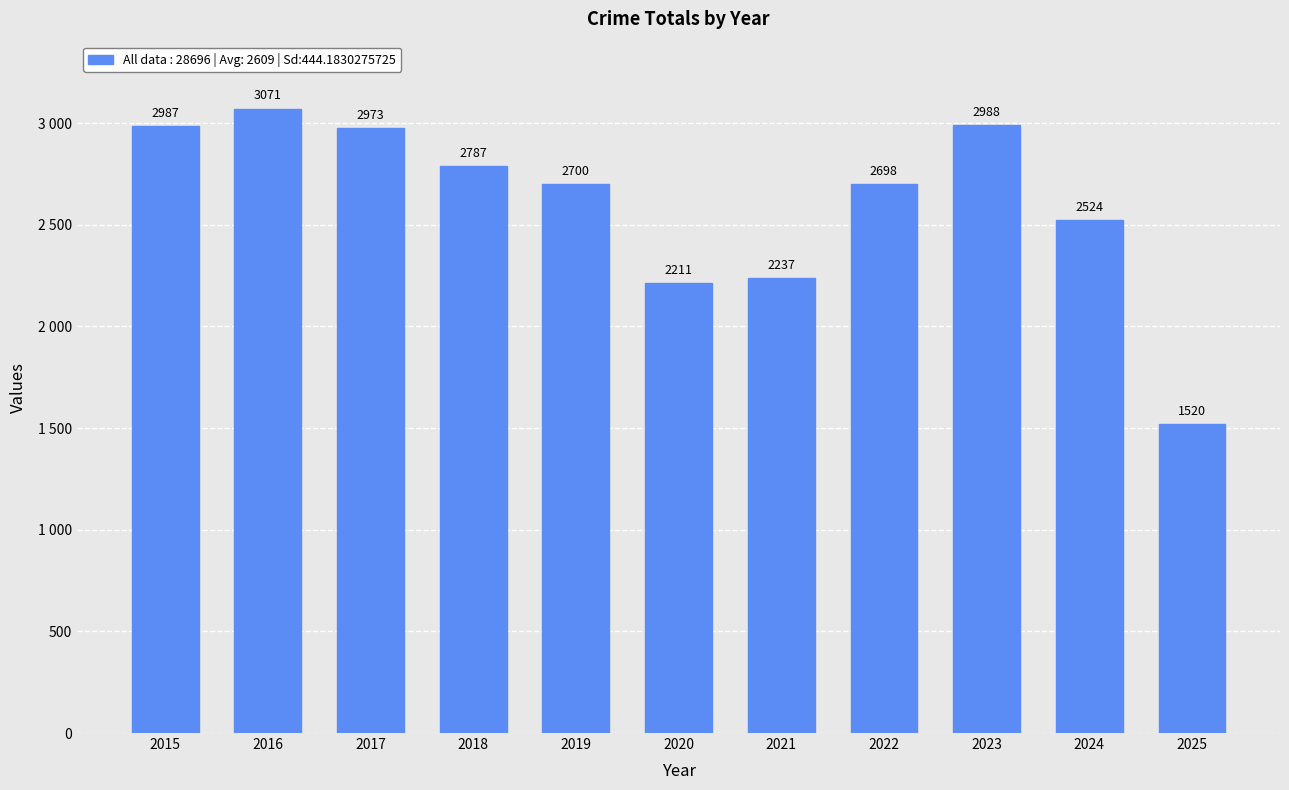

Rank the categories by value from highest to lowest.

2016, 2023, 2015, 2017, 2018, 2019, 2022, 2024, 2021, 2020, 2025